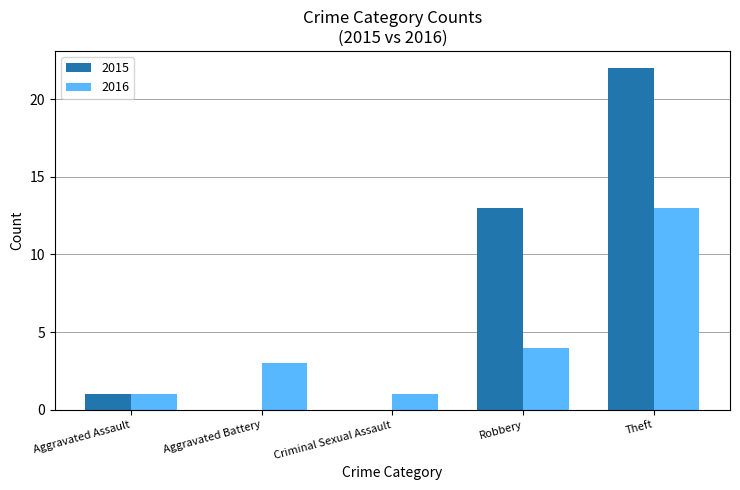

At which category is the sum across all series the highest?

Theft